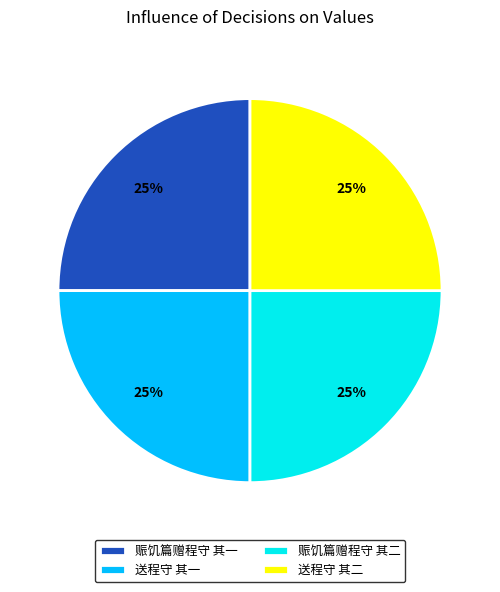

Approximately how many times larger is the value at 送程守 其二 compared to 赈饥篇赠程守 其二?

1.0